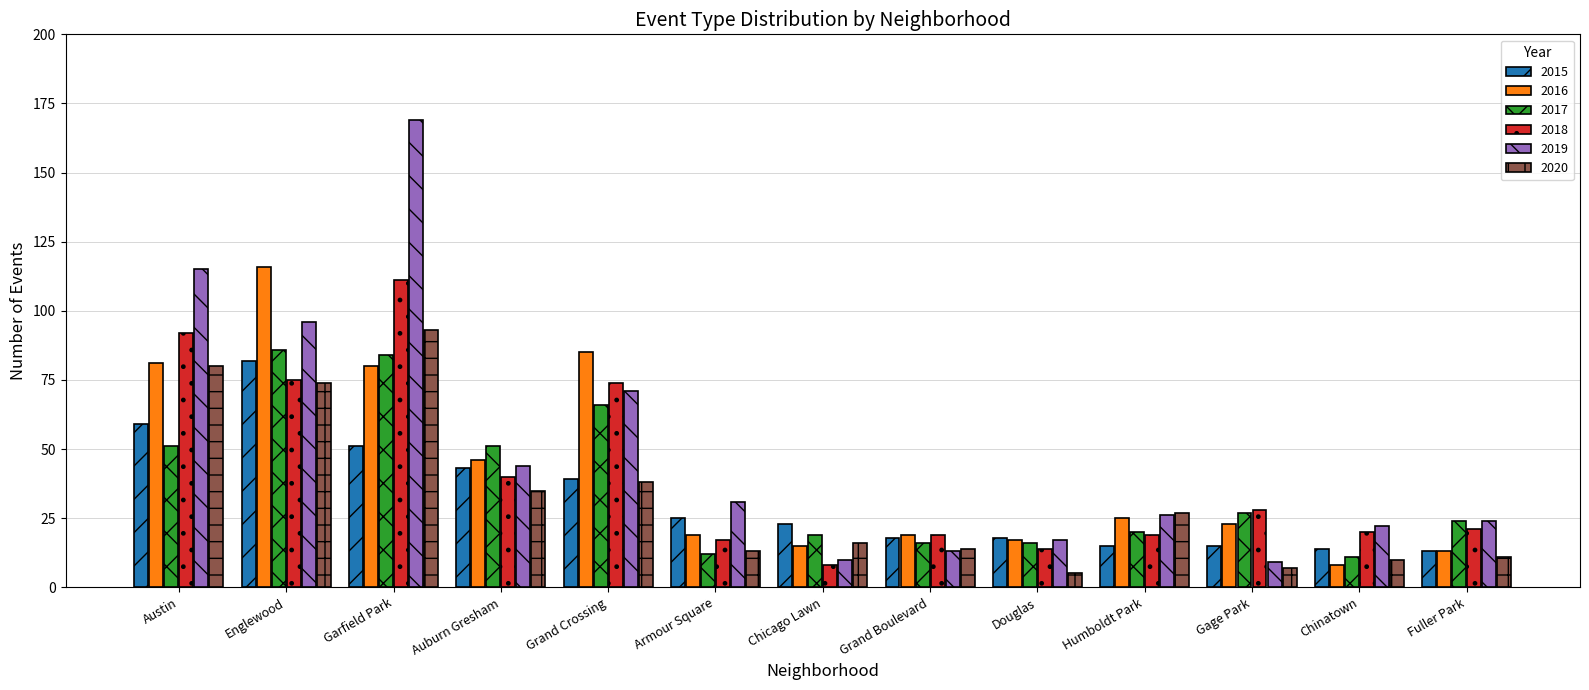

At how many categories does at least one series exceed 62?

4